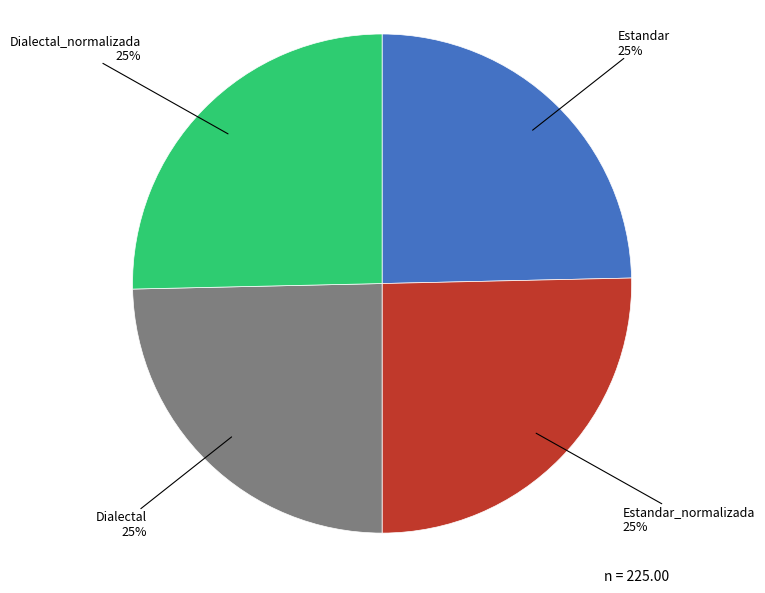

To the nearest percent, what is the average slice percentage?

25%